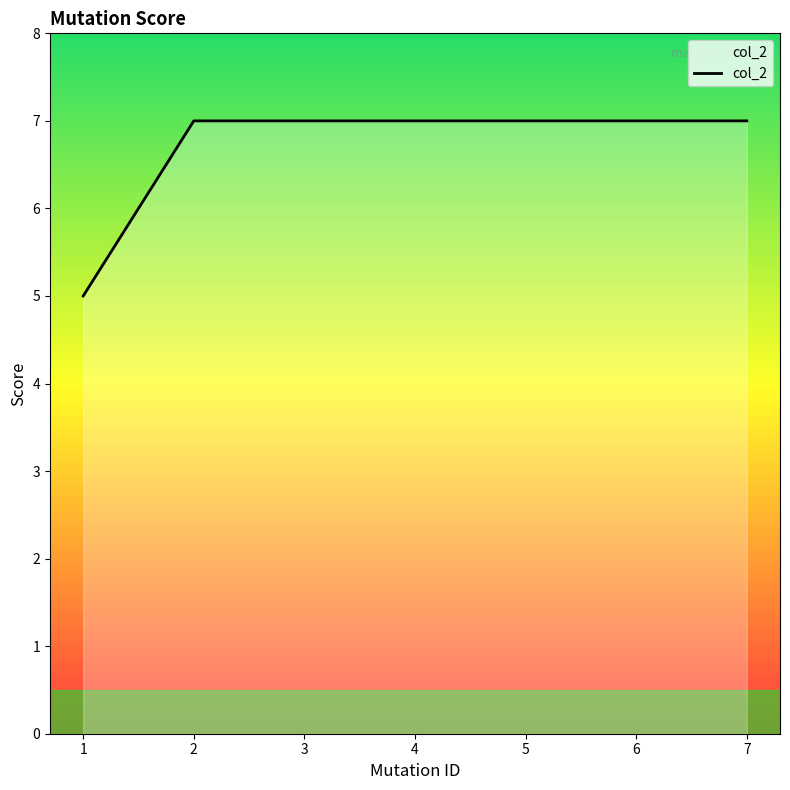

True or false: the data shows 2 at 3.

False